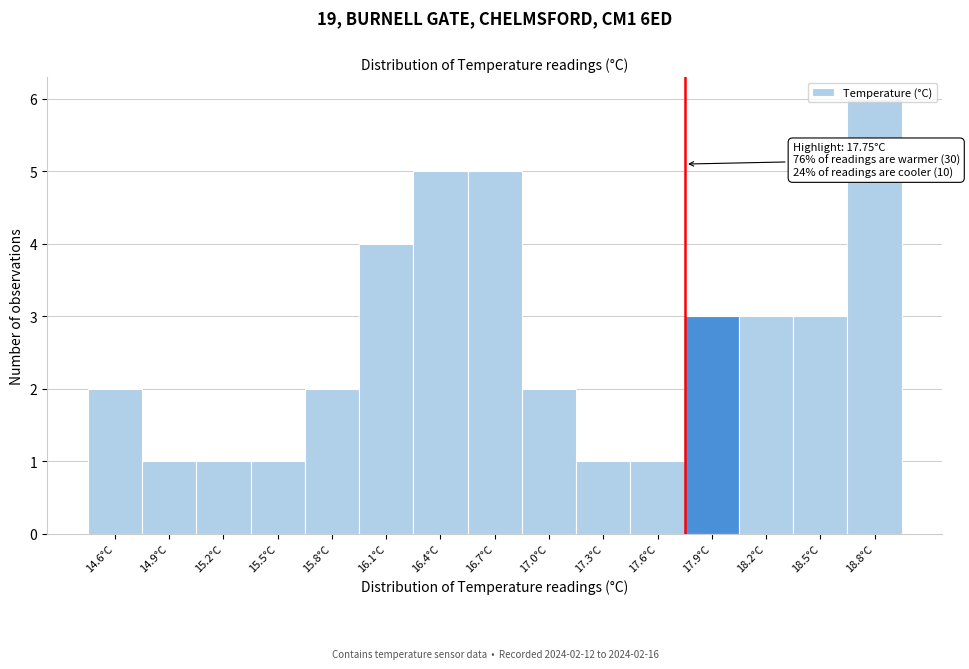

Over which range of the x-axis is the bar tallest?

18.65 to 18.95